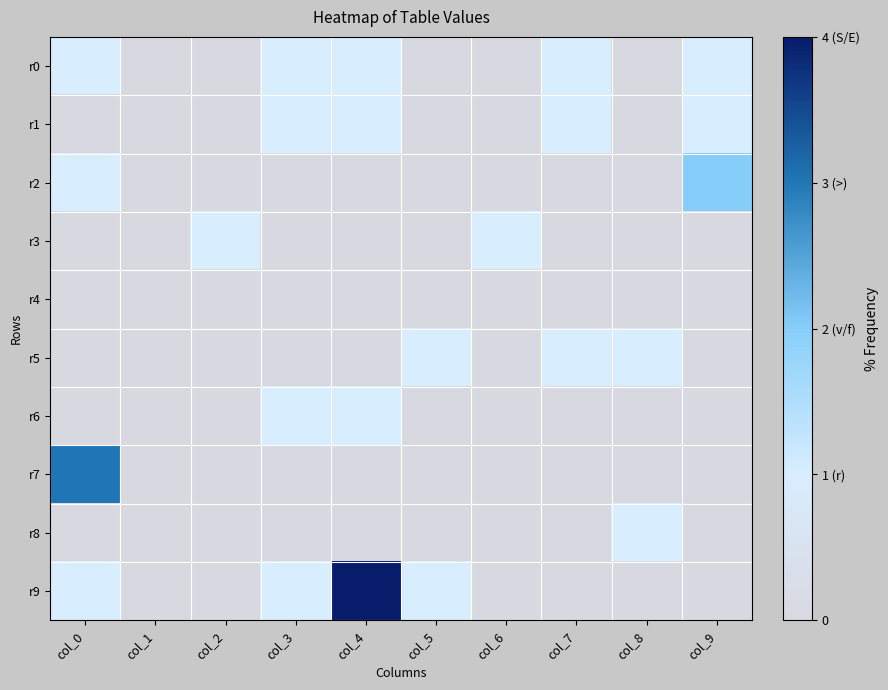

At how many categories does at least one series exceed 0?

9